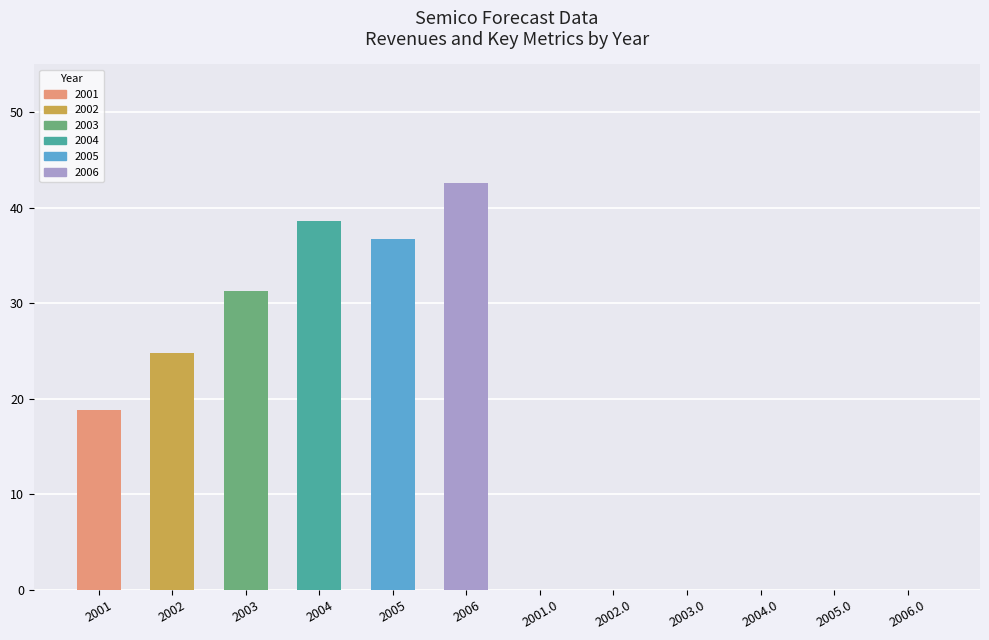

At which label is units (B) closest to 9?

2004